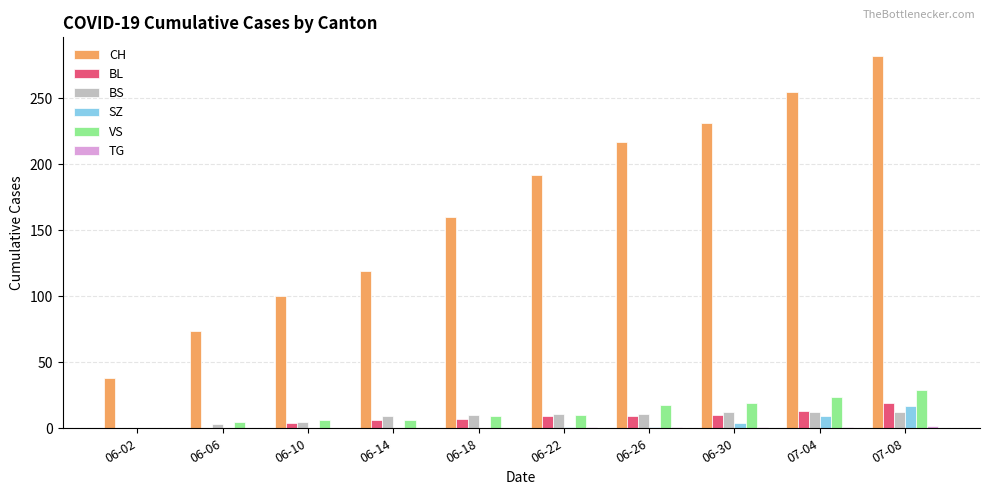

What is the spread (max minus min) of values at 06-18?

160